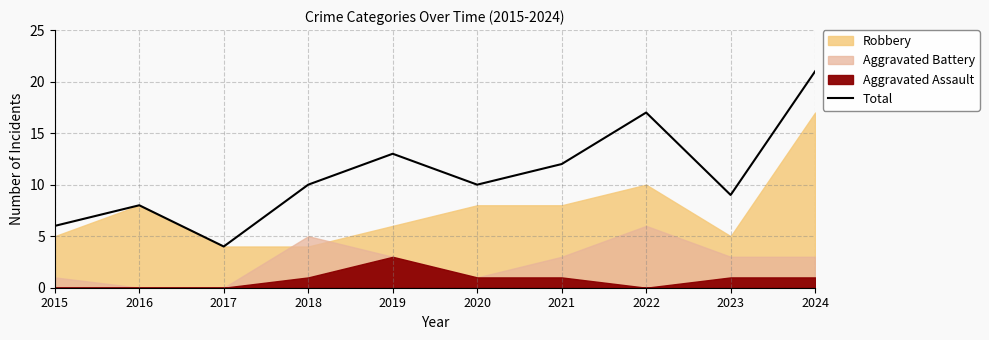

The value at 2023 is 9. True or false?

True